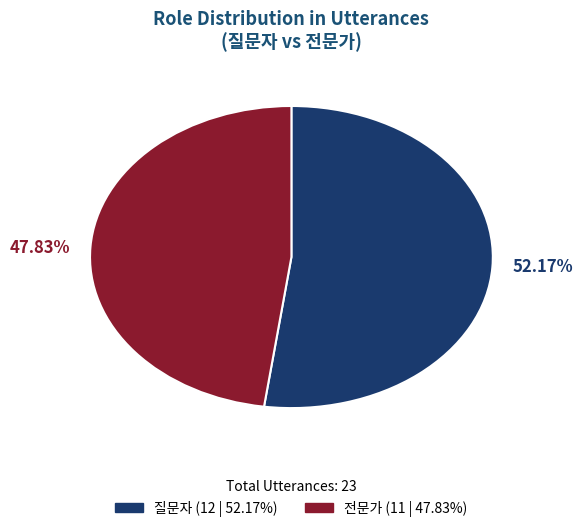

Which slice is the smallest?

전문가